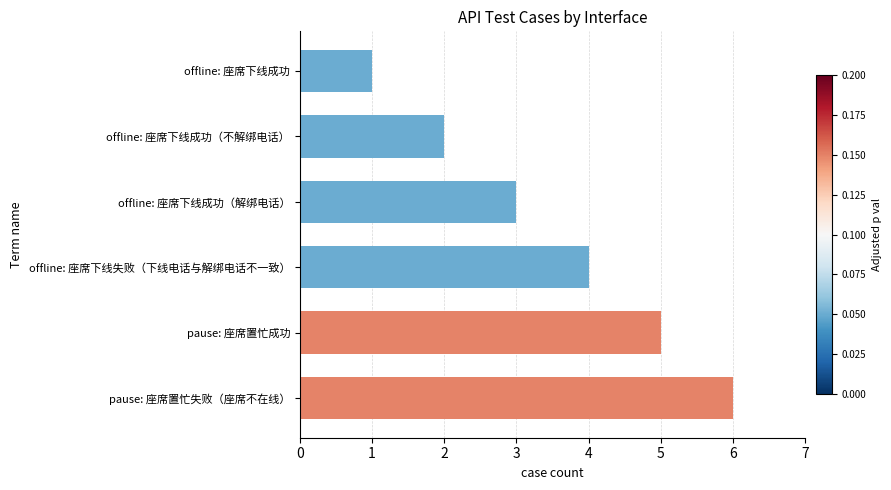

Are the bars horizontal?

Yes